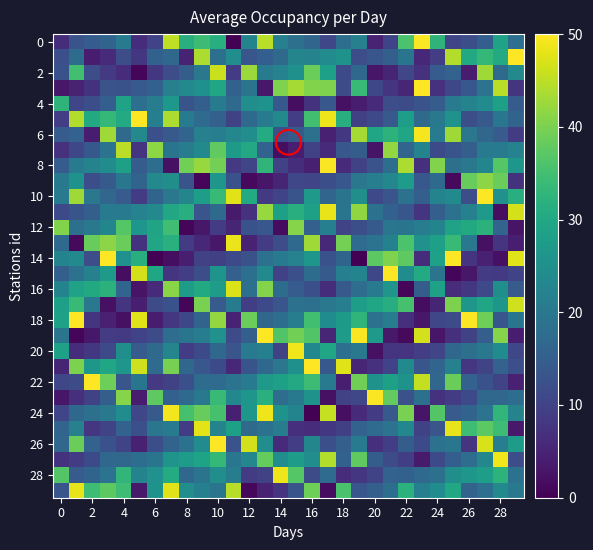

How many distinct data groups are displayed?

30